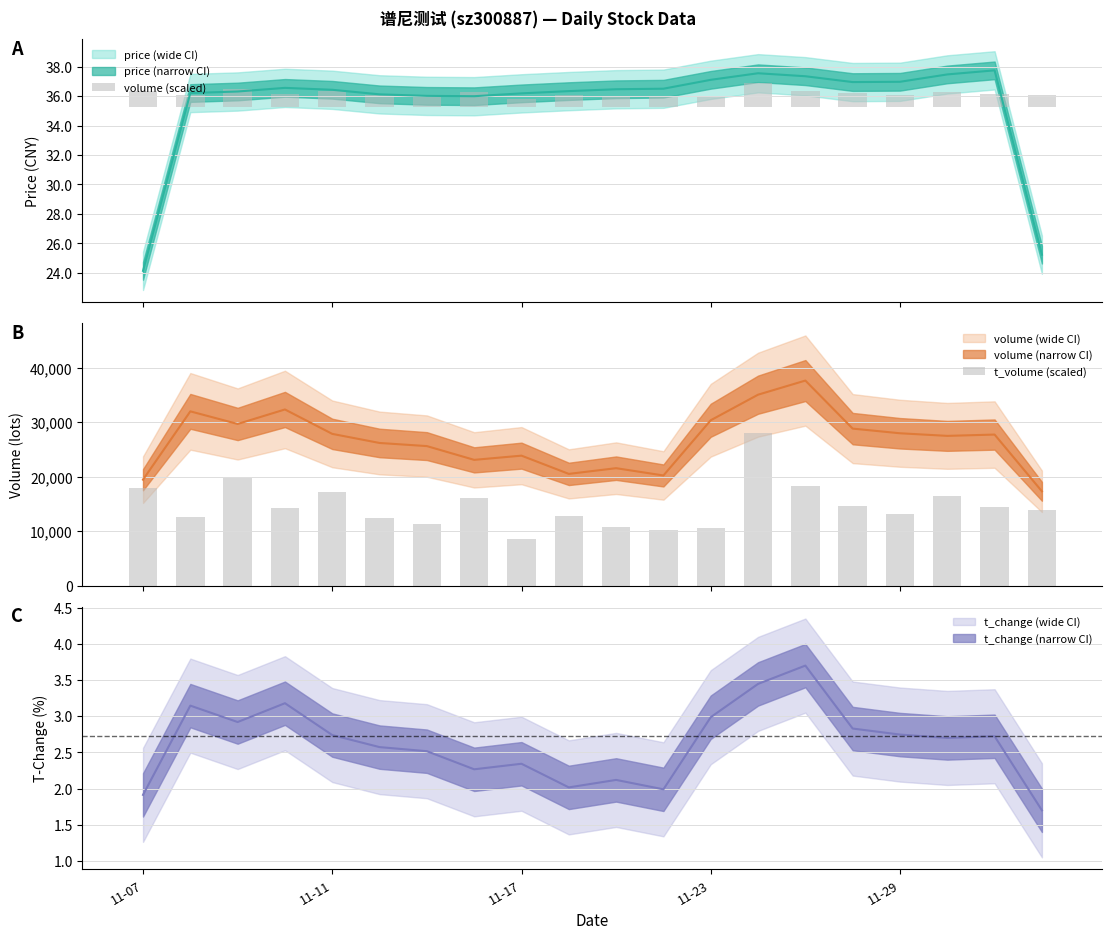

Which series has the widest spread of values?

t_volume (scaled)